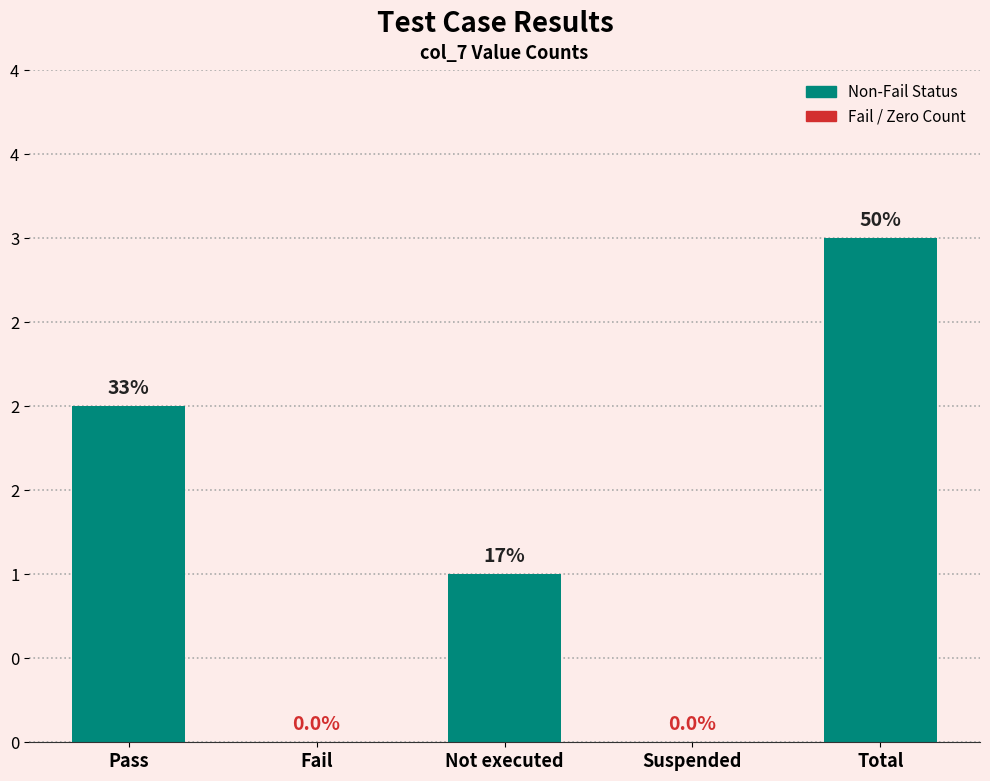

Between Fail and Pass, which is larger?

Pass